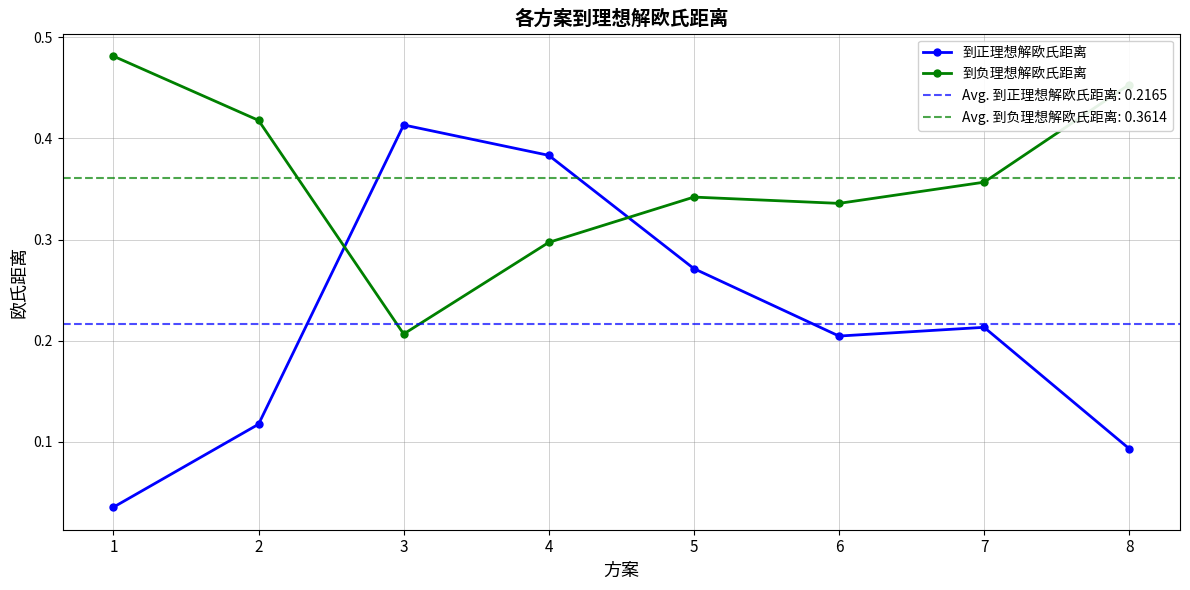

What is the maximum value shown in the chart?

0.5